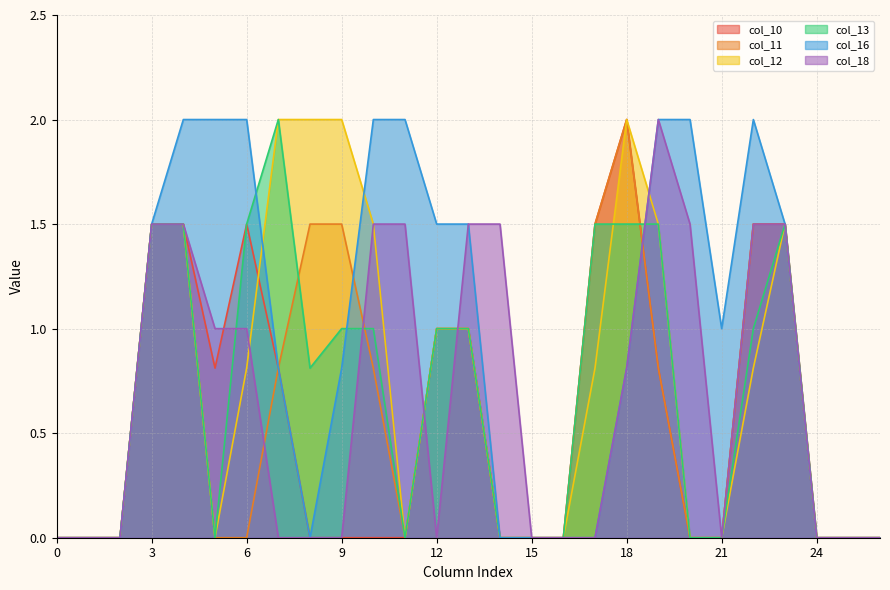

The col_13 series shows 0.0 at 26. True or false?

True